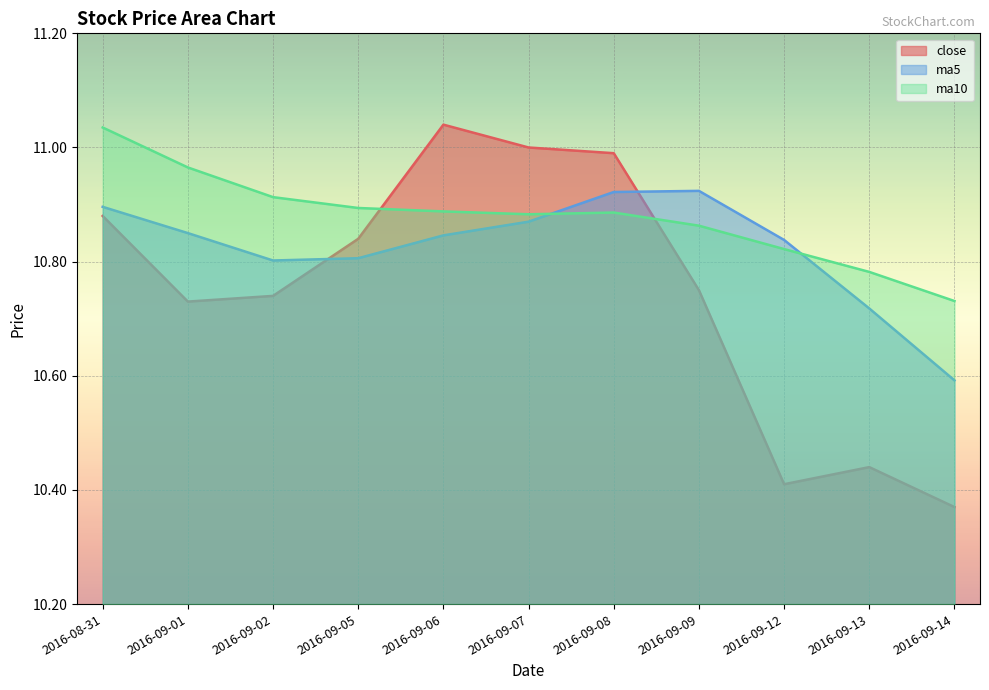

What are all the series names shown in the legend?

close, ma5, ma10